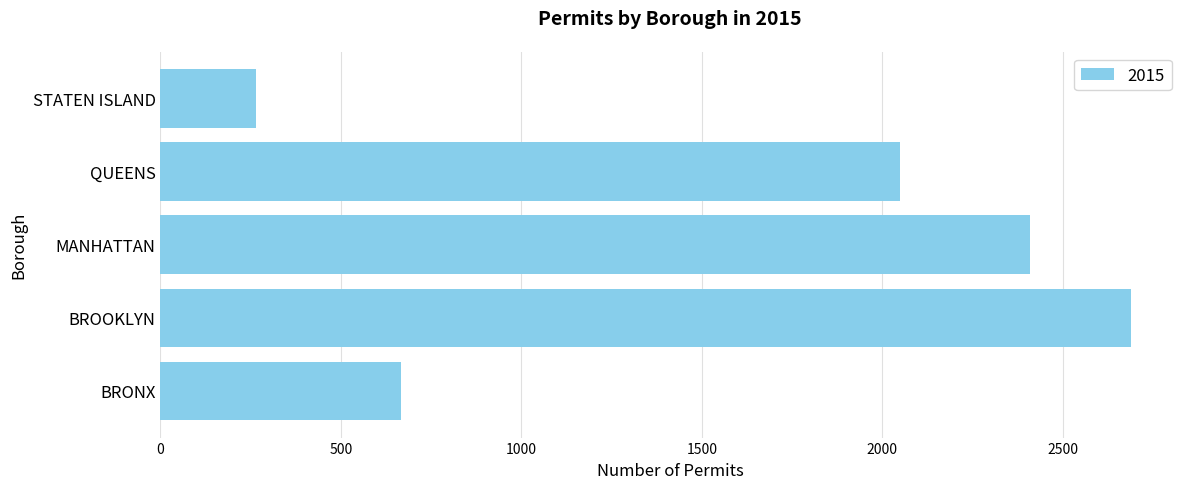

List the labels in order of value, largest first.

BROOKLYN, MANHATTAN, QUEENS, BRONX, STATEN ISLAND